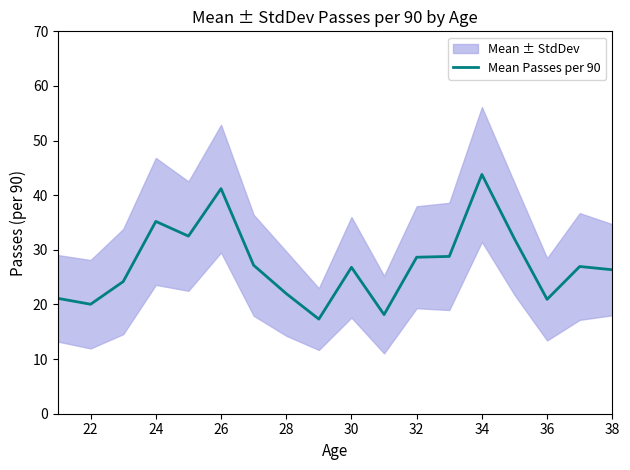

True or false: Mean Passes per 90 has a value of 29.0 at 28.

False